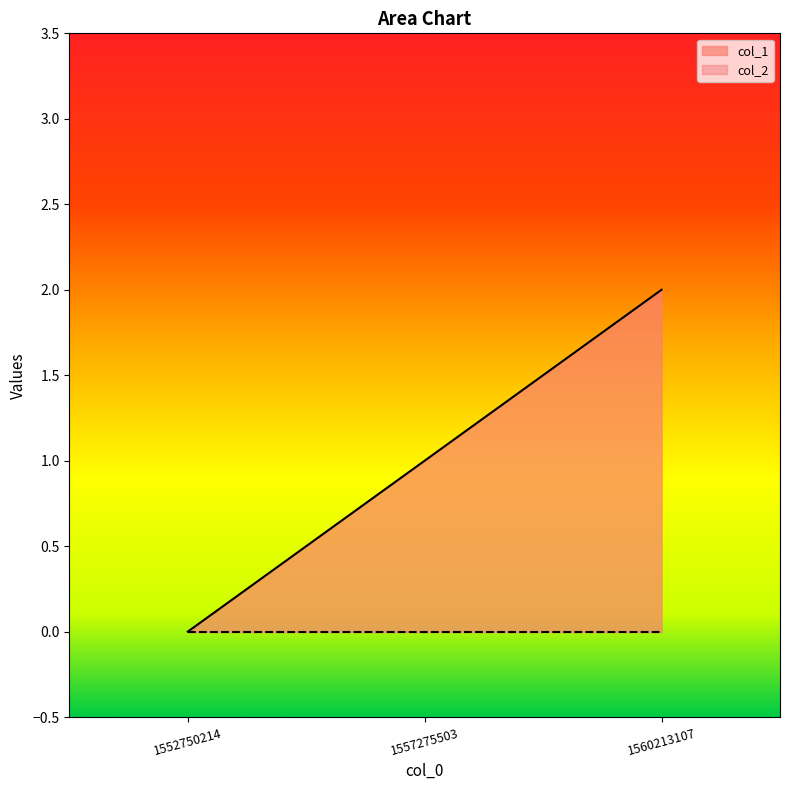

At which label does the data first exceed 1?

1560213107